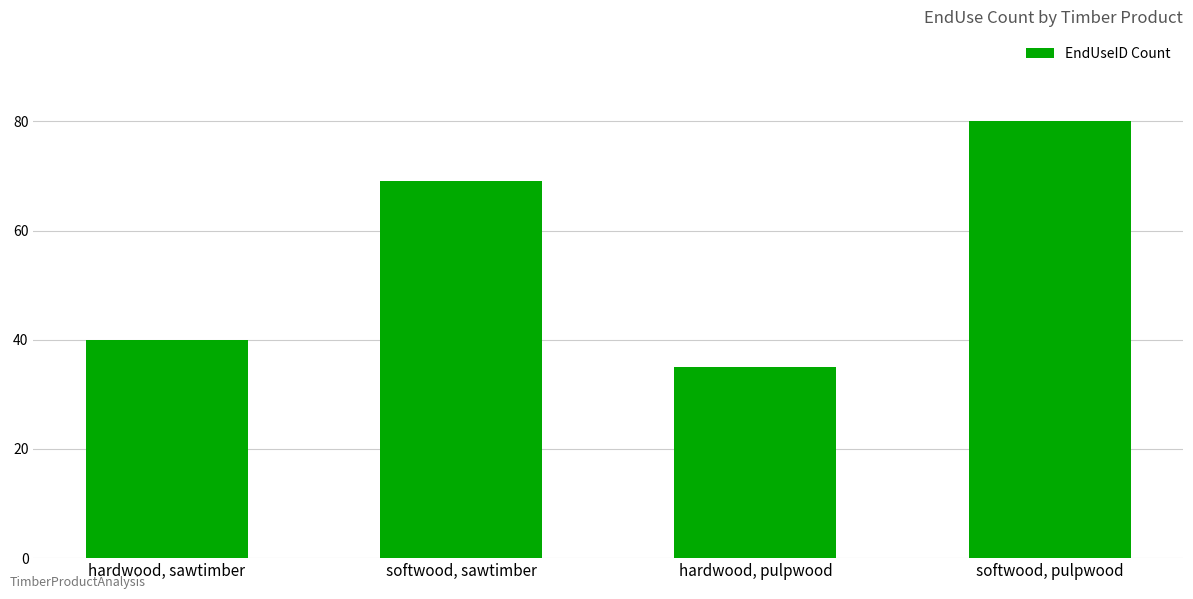

Is it true that the value at hardwood, pulpwood is 35?

True